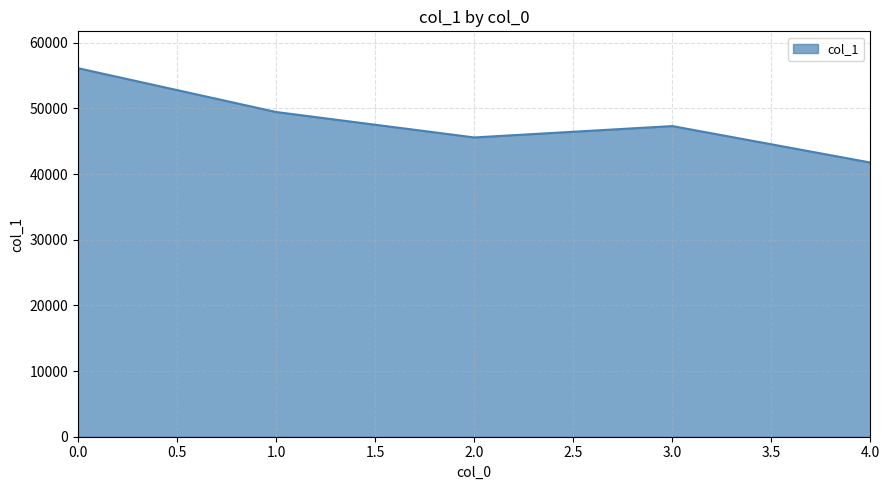

At which label is the value closest to 48930?

1.0